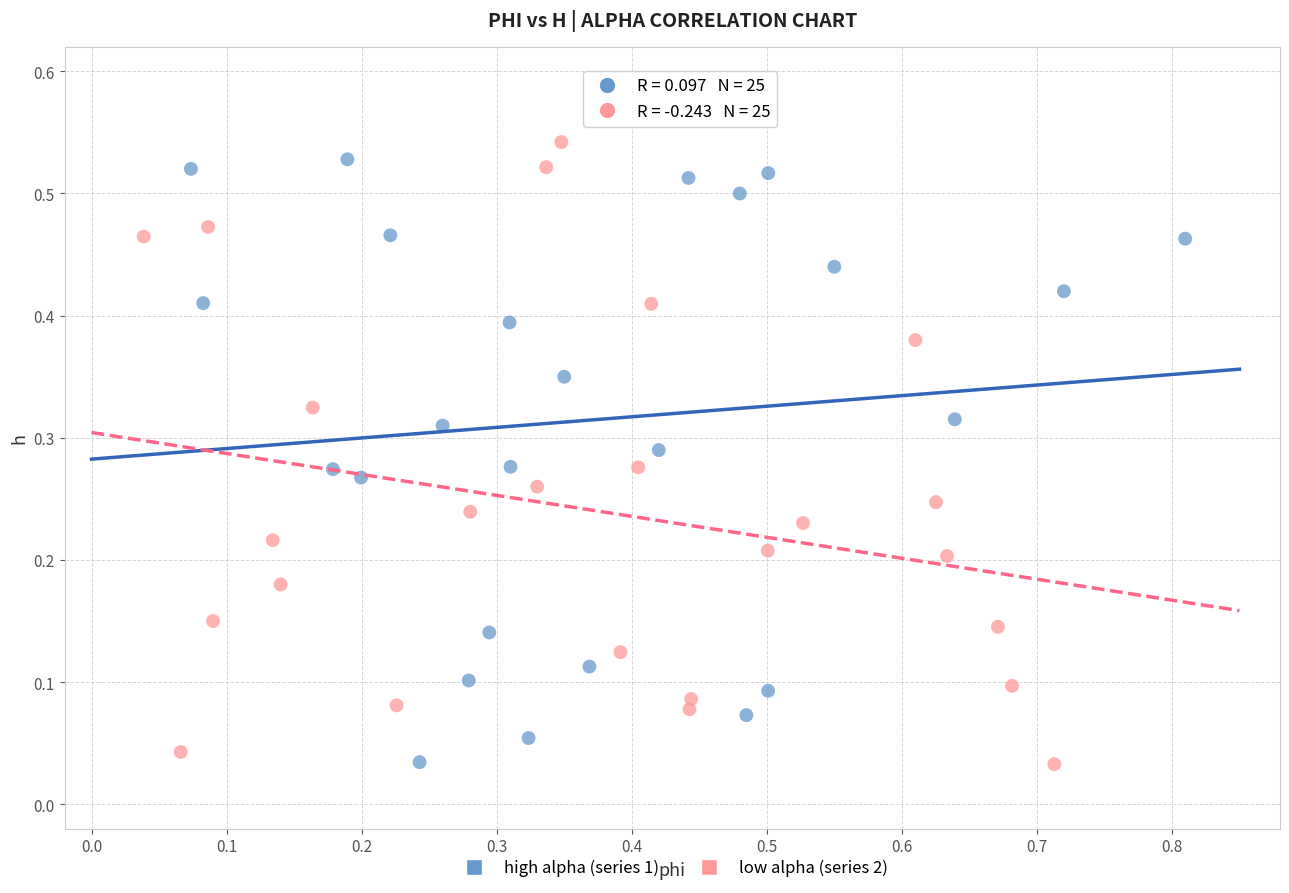

What are all the series names shown in the legend?

high alpha (series 1), low alpha (series 2)